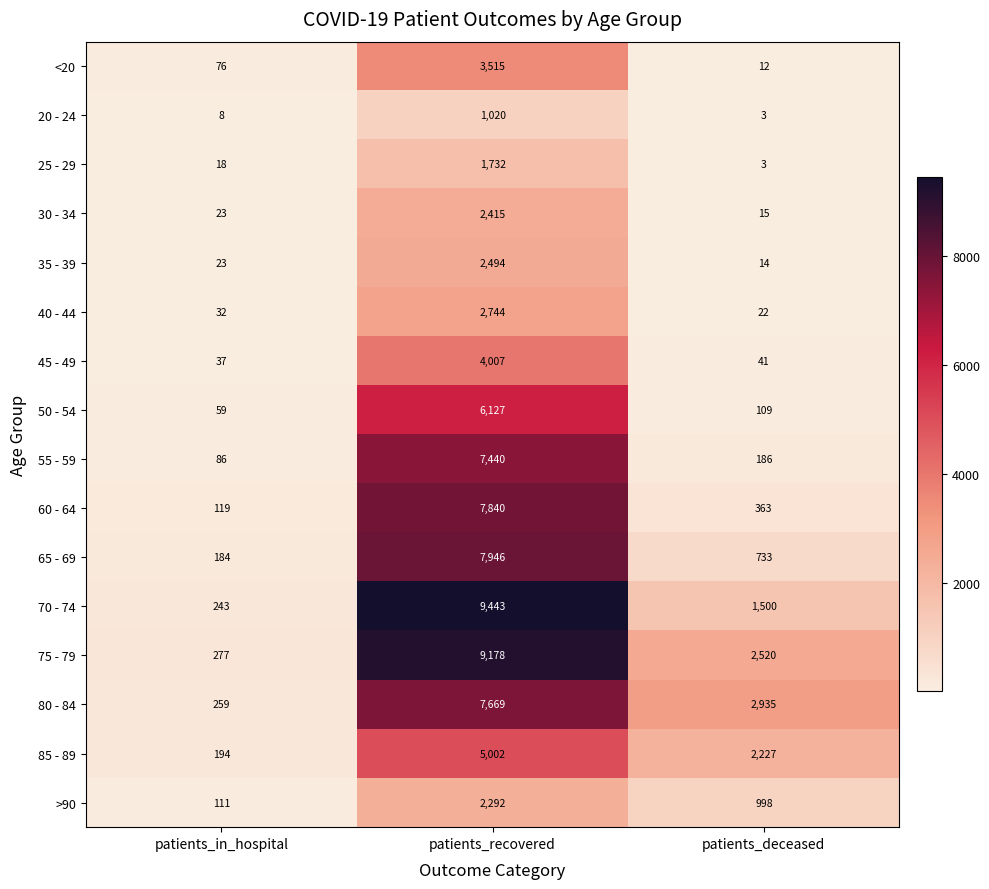

What is the sum of the 60 - 64 values at patients_deceased and patients_in_hospital?

482